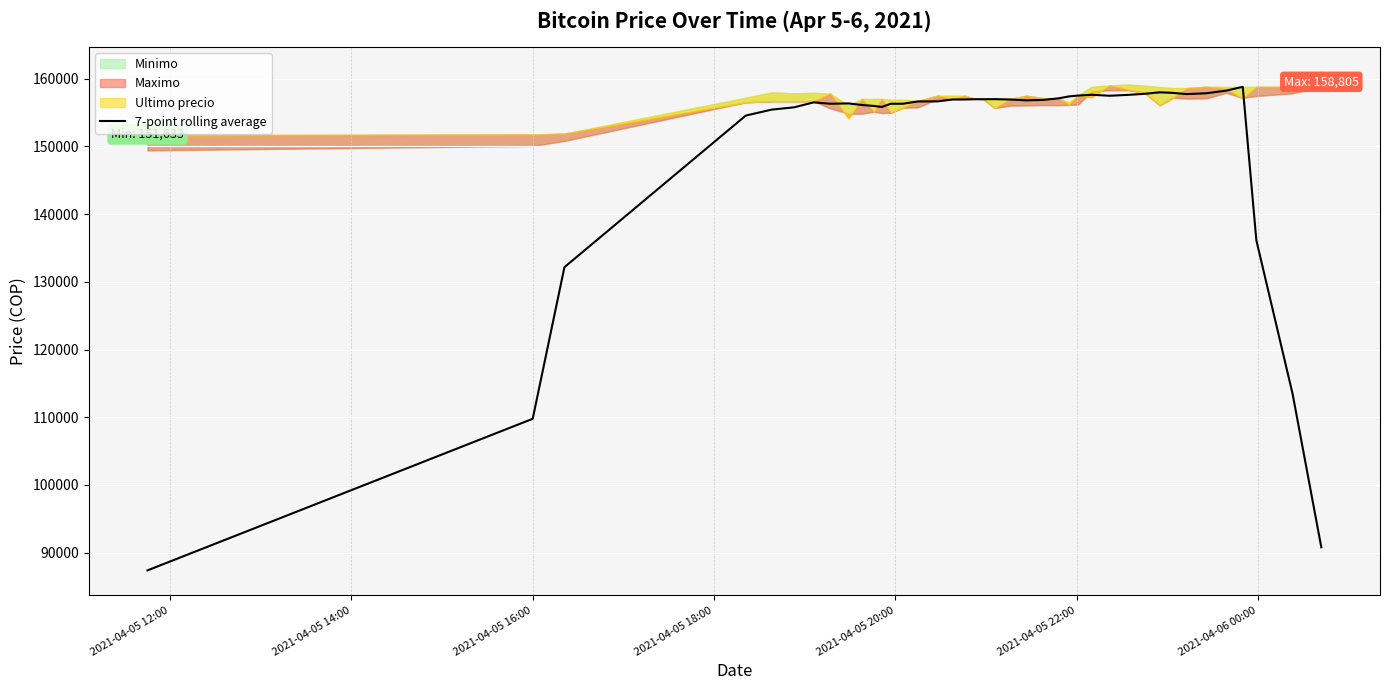

What is the lowest value of the 7-point rolling average series?

87390.6